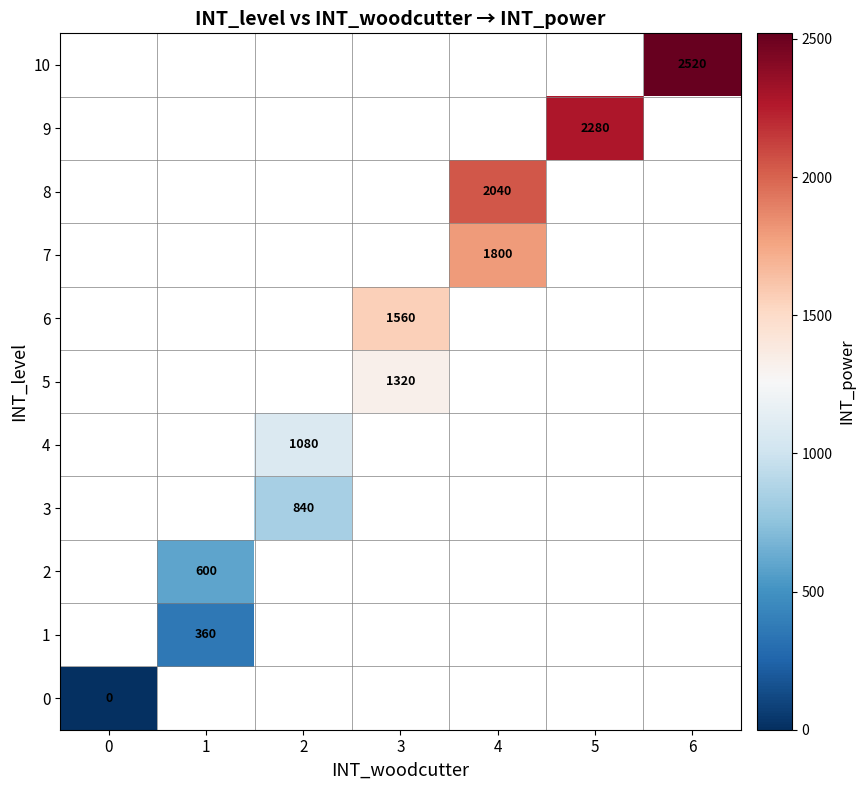

The value of 10 at 6 is 745. True or false?

False